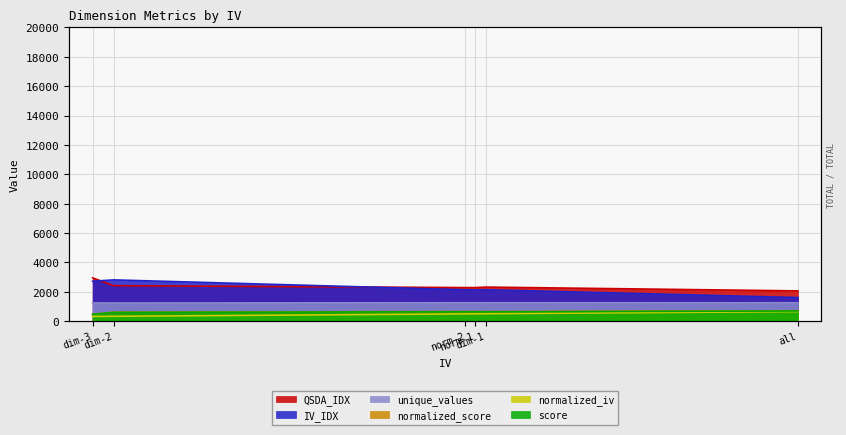

How many interior local valleys does the score series have?

1